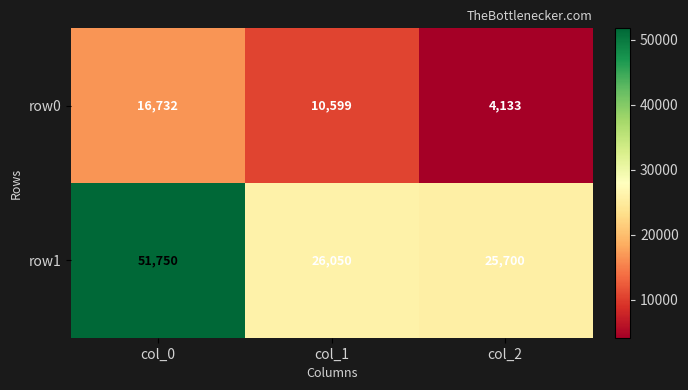

Reading right to left, what are all the values shown in this chart?

row0: col_2=4133	col_1=10599	col_0=16732
row1: col_2=25700	col_1=26050	col_0=51750